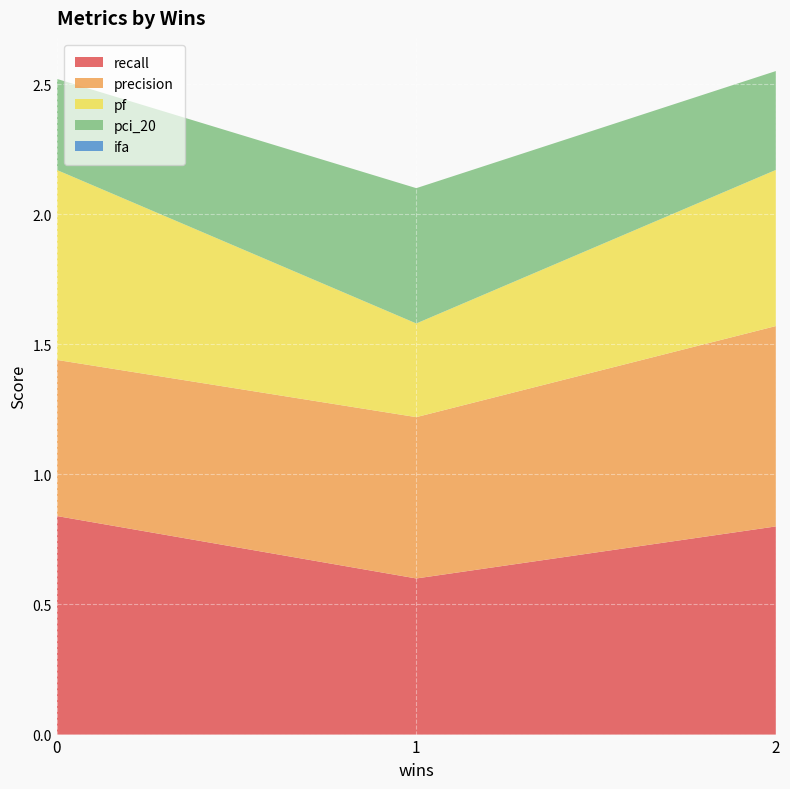

Reading right to left, extract all data points from this chart.

recall: 0.8	0.6	0.8
precision: 0.8	0.6	0.6
pf: 0.6	0.4	0.7
pci_20: 0.4	0.5	0.3
ifa: 0.0	0.0	0.0